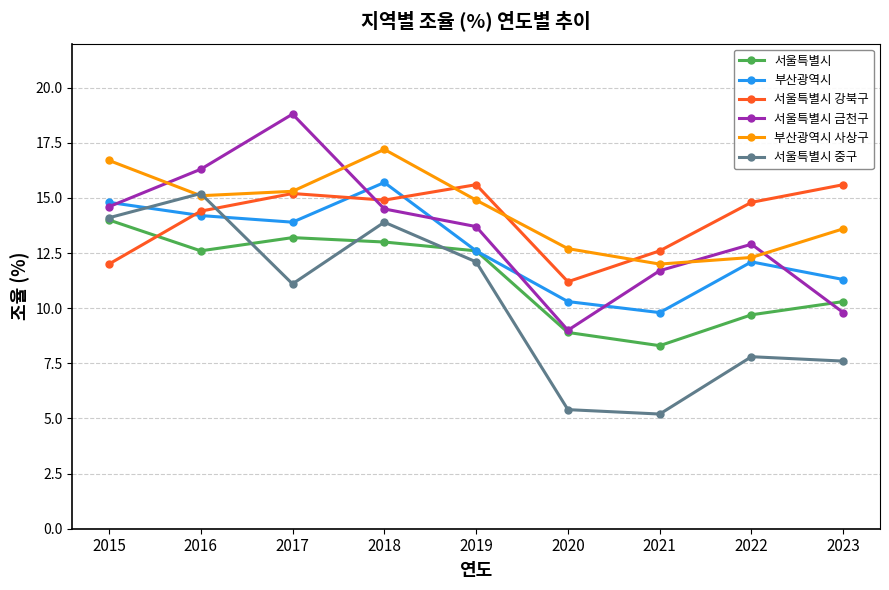

What are all the series names shown in the legend?

서울특별시, 부산광역시, 서울특별시 강북구, 서울특별시 금천구, 부산광역시 사상구, 서울특별시 중구